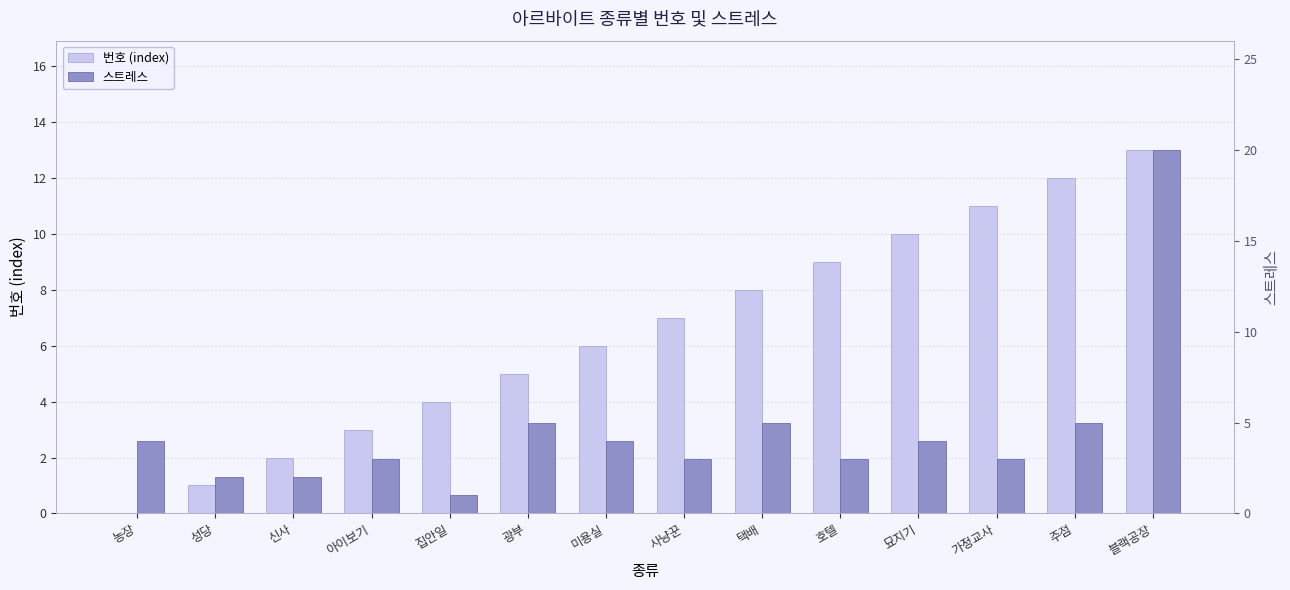

The value of 스트레스 at 호텔 is 4. True or false?

False